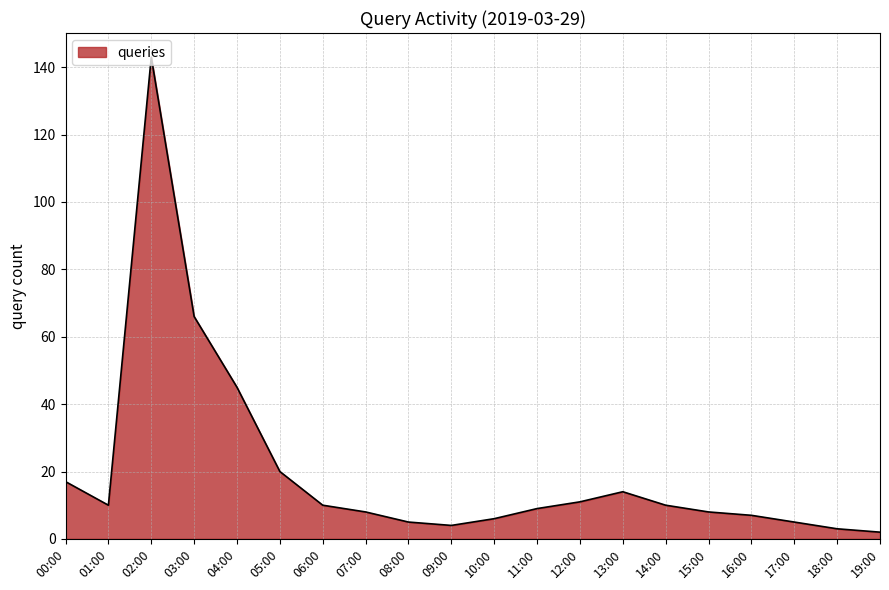

What is the difference between the maximum and minimum values?

141